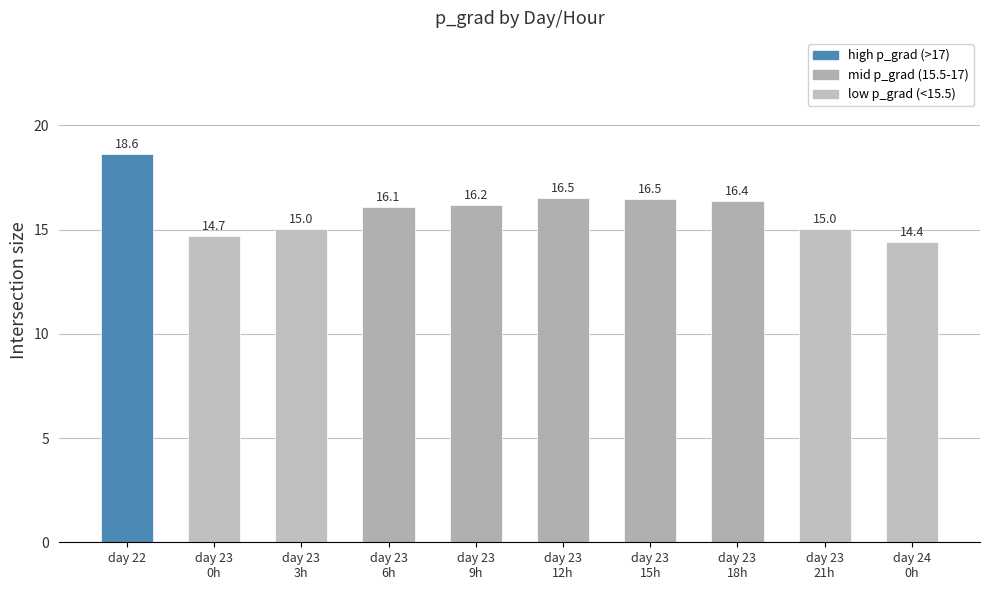

What is the label of the 5th bar from the left?

day 23
9h